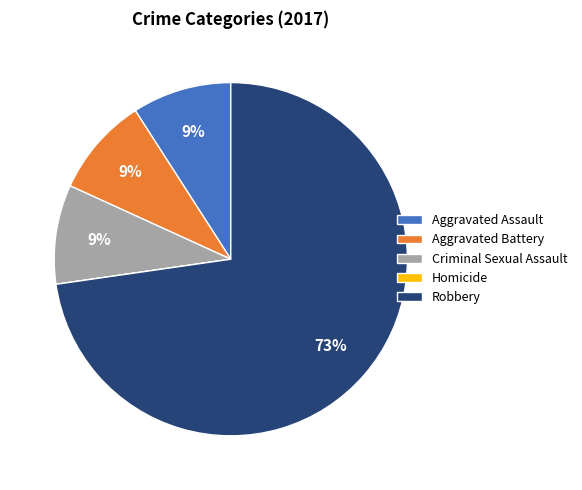

Do Aggravated Battery and Criminal Sexual Assault together represent more than half of the pie?

No